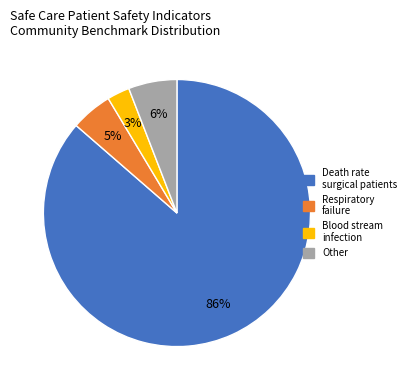

How many segments does this pie chart have?

4